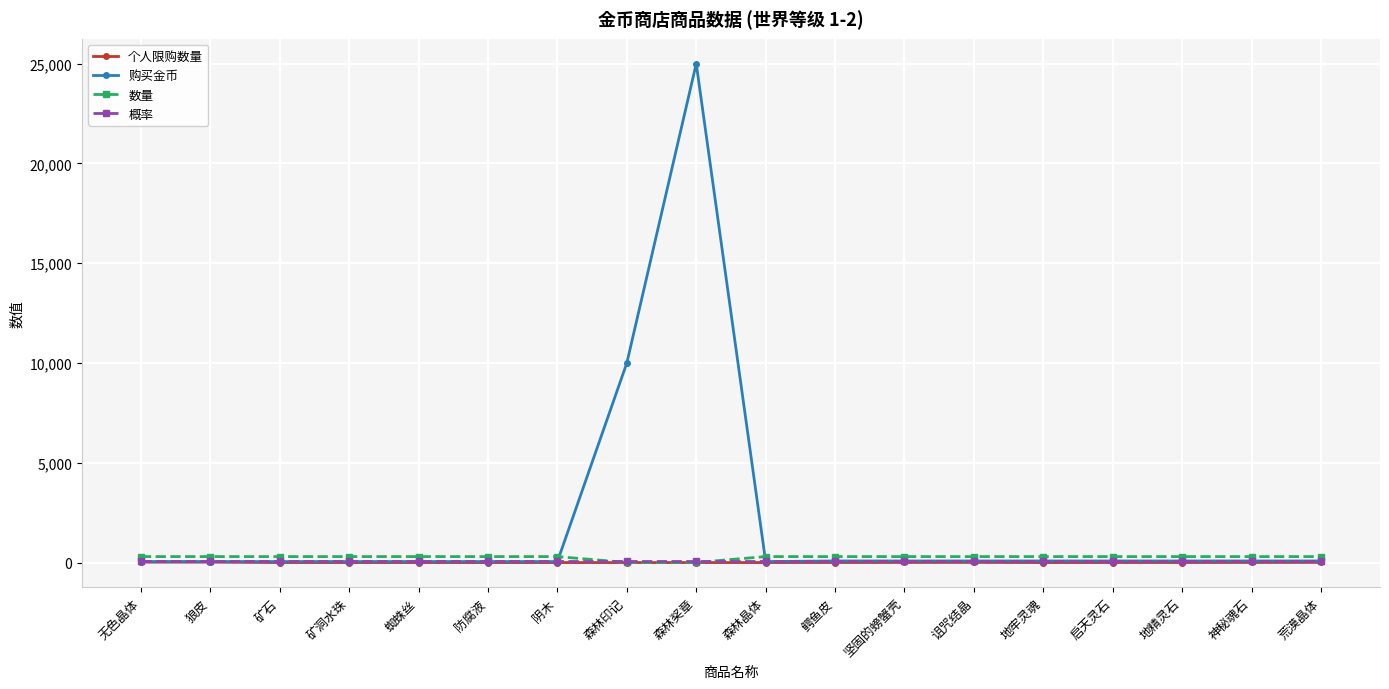

How many times do 数量 and 概率 cross each other?

2